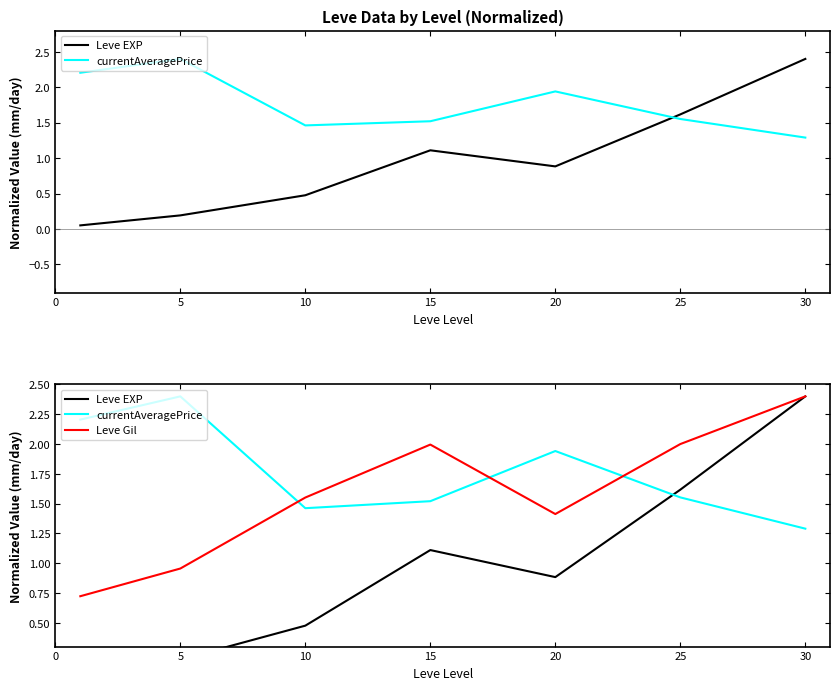

At how many categories does at least one series exceed 1?

7